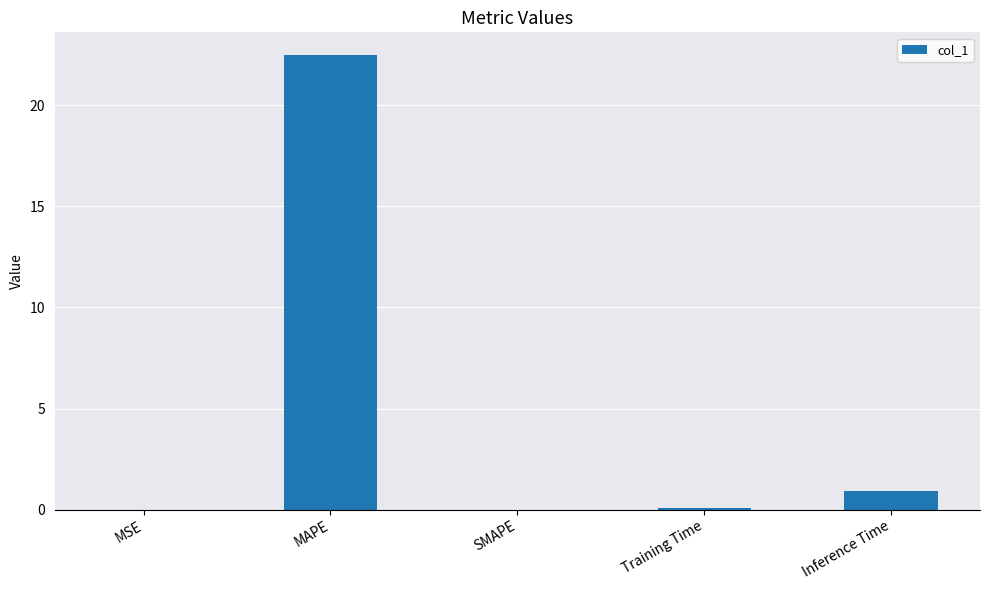

Which category has the highest value across all series?

MAPE